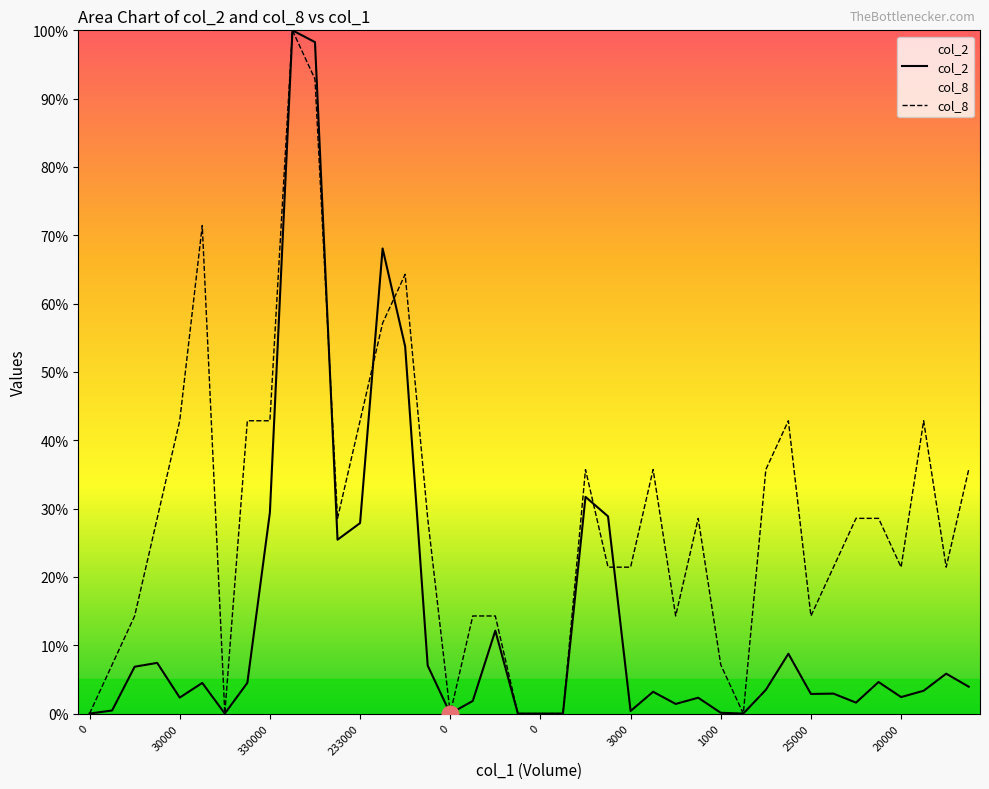

What is the value of the col_2 point at the 40th from the left?

3.9